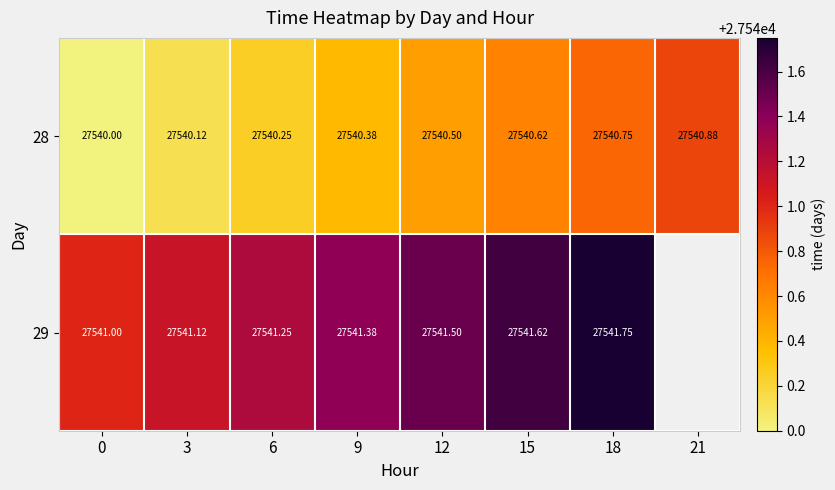

Is the value of 29 at 0 greater than the value of 28 at 9?

Yes